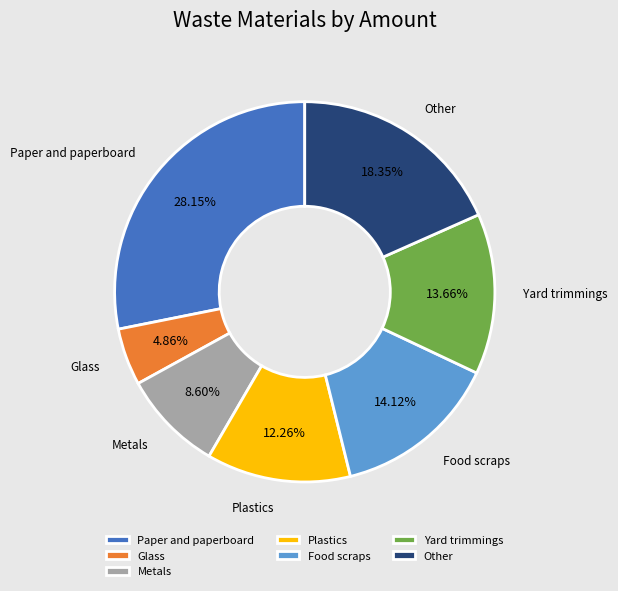

Which category has the biggest portion of the pie?

Paper and paperboard